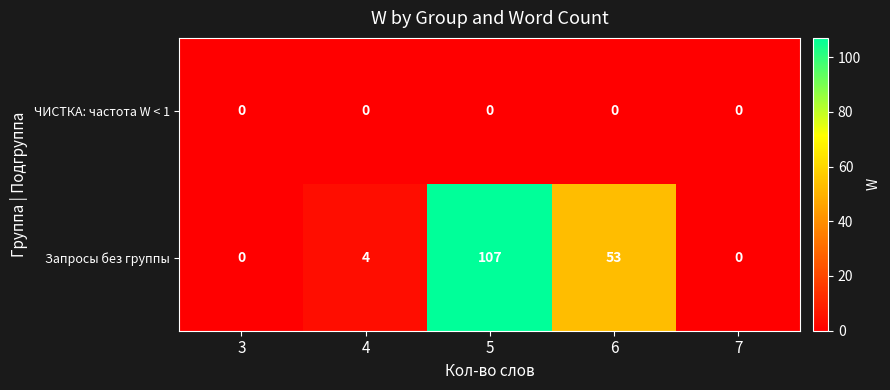

Which series changed the most between 3 and 5?

Запросы без группы